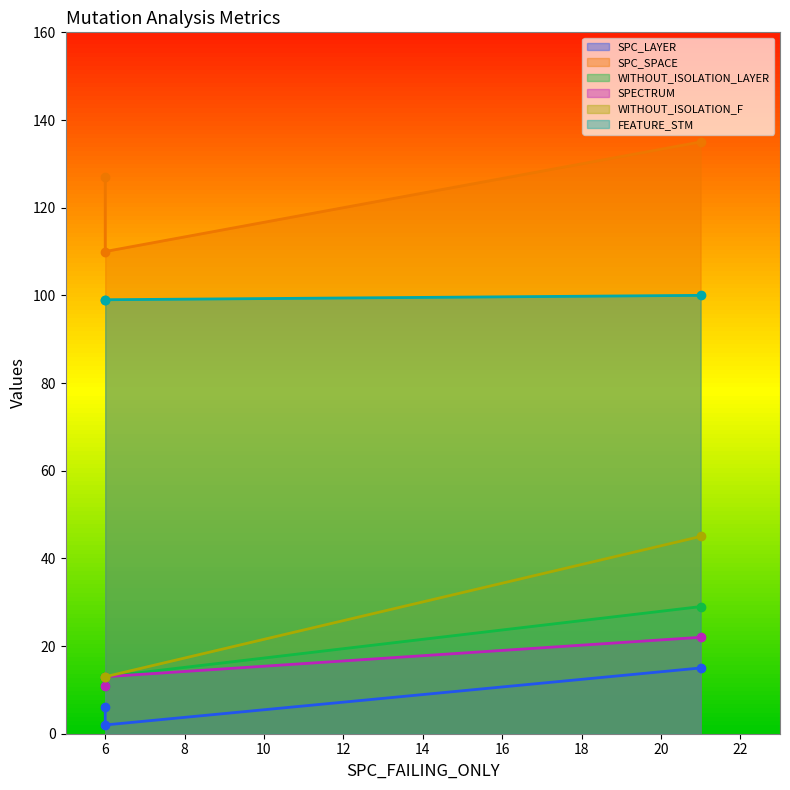

What is the value of the FEATURE_STM point at the 1st from the left?

99